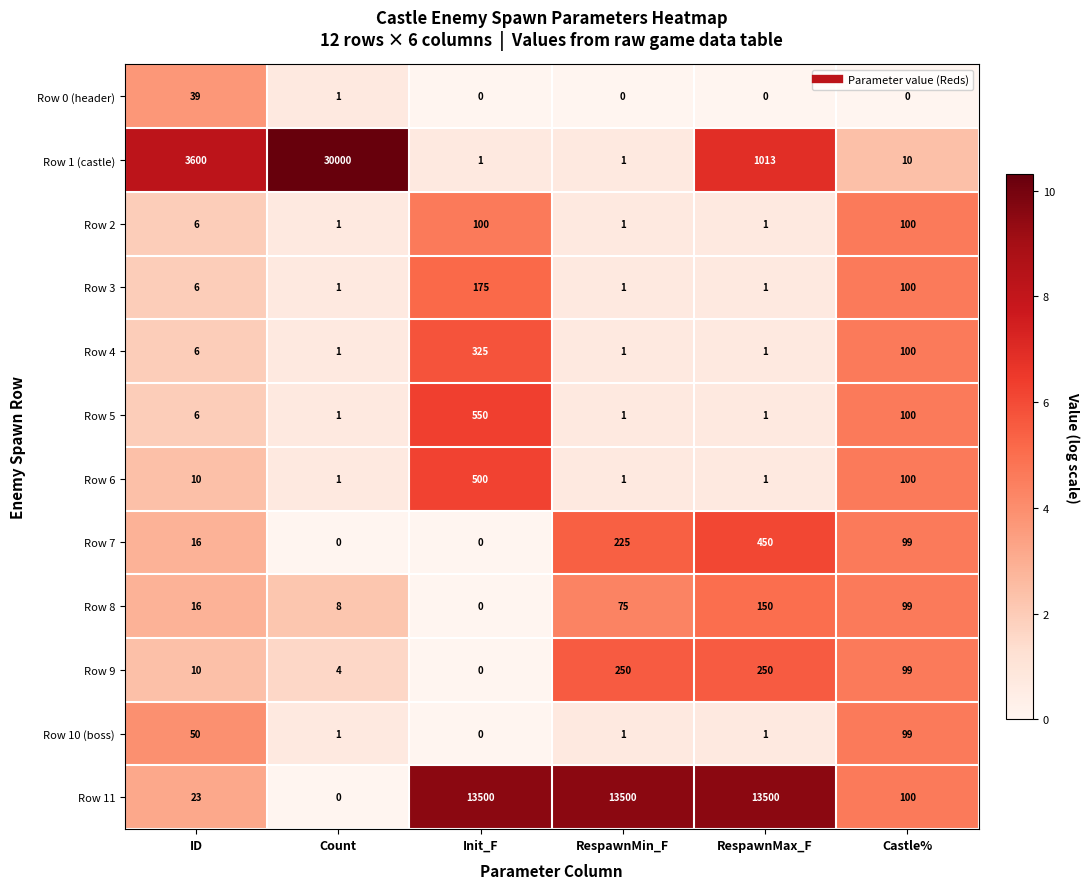

Rank the series by their maximum value, from highest to lowest.

Row 1 (castle), Row 11, Row 5, Row 6, Row 7, Row 4, Row 9, Row 3, Row 8, Row 2, Row 10 (boss), Row 0 (header)